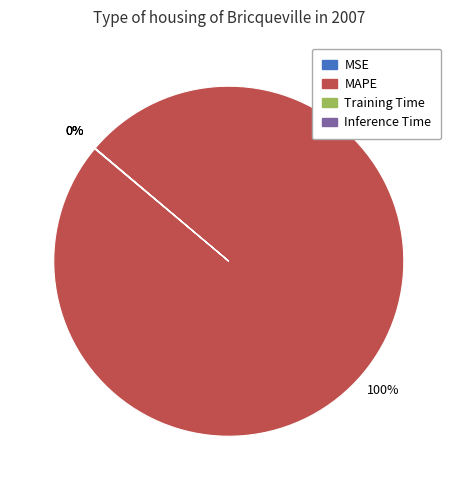

What is the largest slice in the pie chart?

MAPE